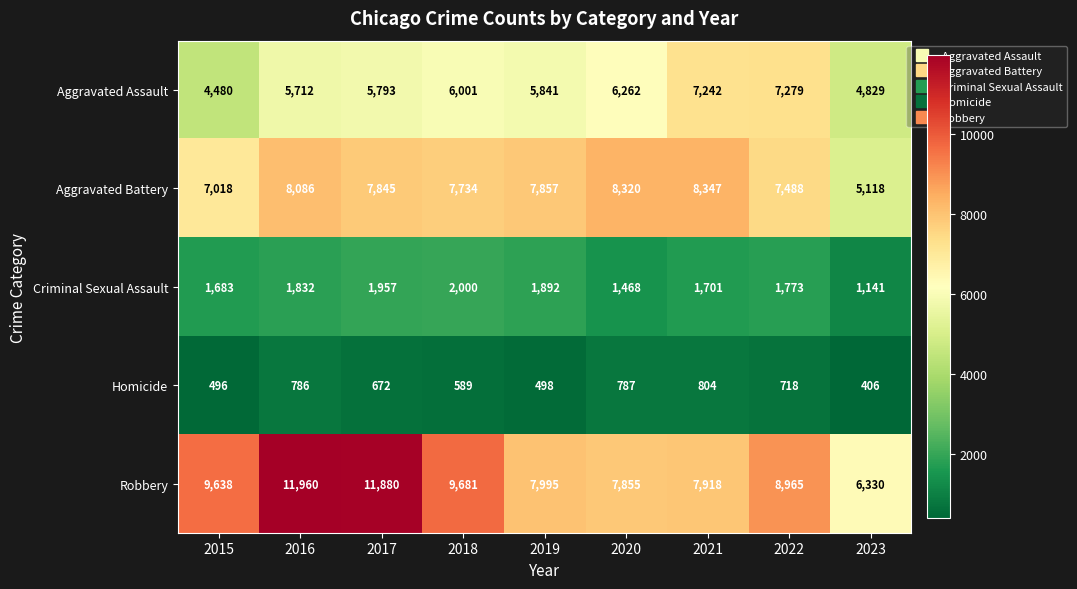

Where is Criminal Sexual Assault nearest to the value 1570?

2020